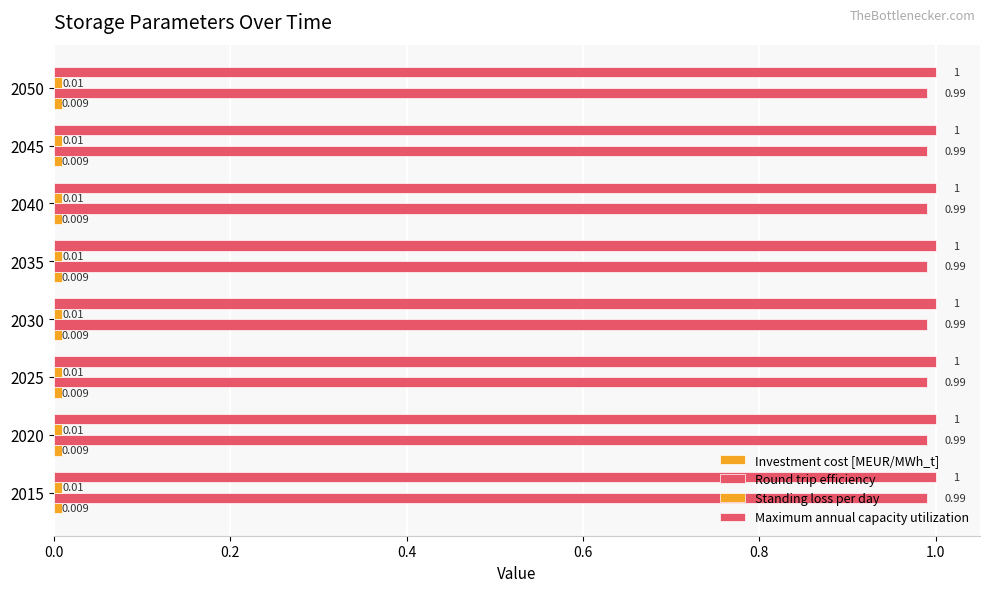

At which label does Standing loss per day reach its peak?

2015